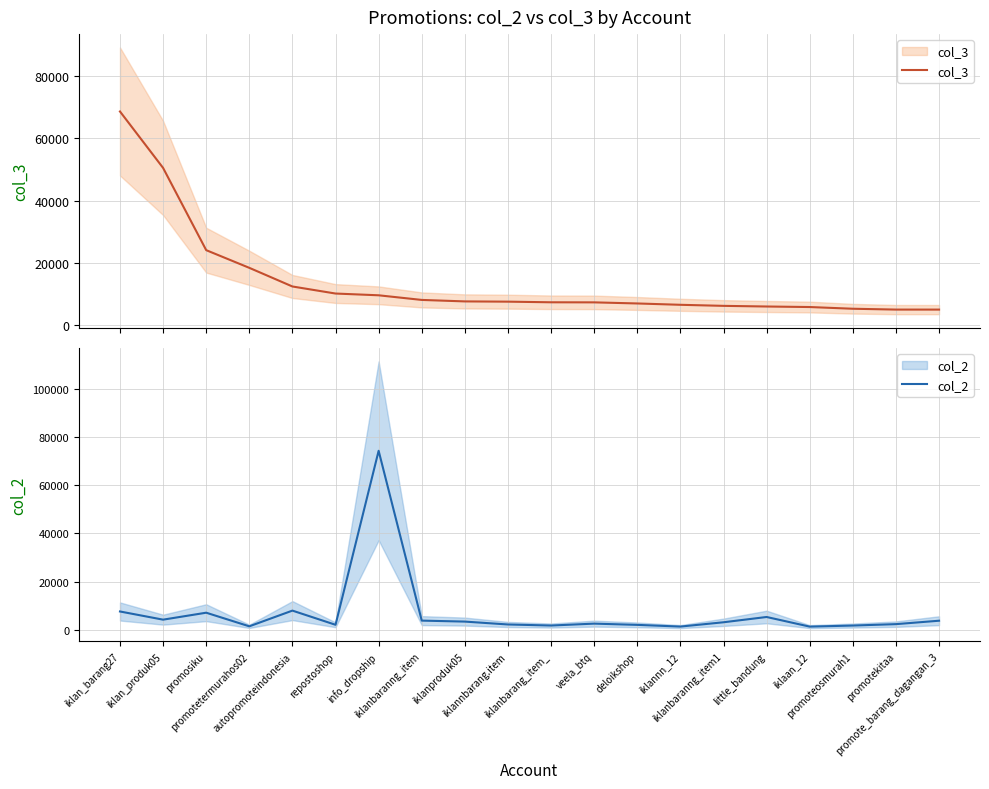

True or false: col_3 has a value of 7378 at promote_barang_dagangan_3.

False